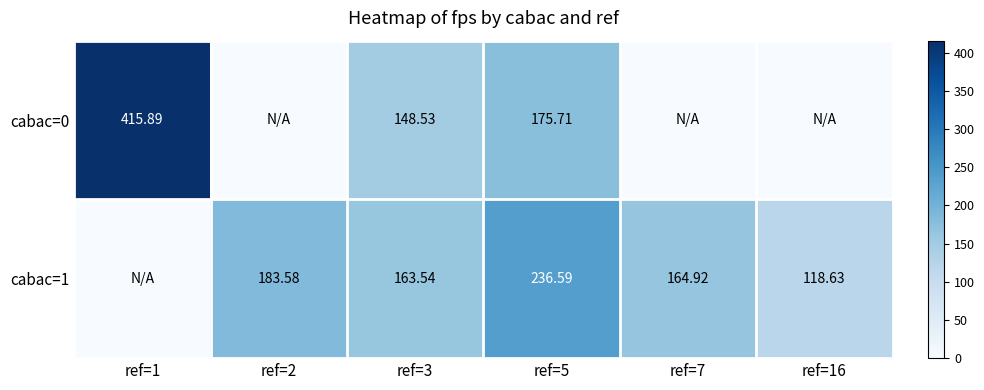

At ref=3, list the series in order from smallest to largest.

cabac=0, cabac=1